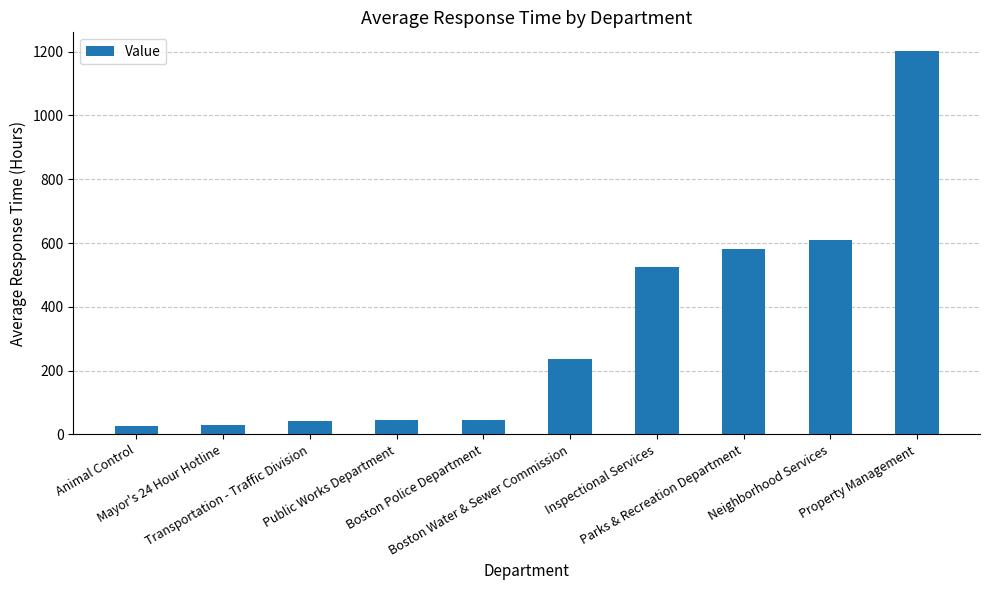

What is the maximum value shown in the chart?

1200.2